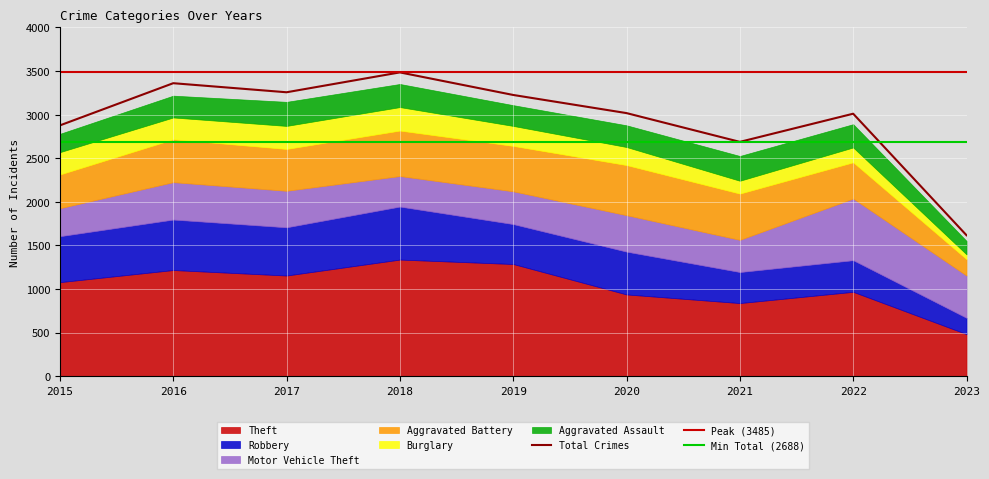

Reading left to right, list all the values displayed in this chart.

Theft: 1079	1218	1155	1338	1287	938	839	968	483
Robbery: 527	579	553	608	458	491	356	363	187
Motor Vehicle Theft: 321	429	419	350	376	418	369	707	485
Aggravated Battery: 387	492	480	522	521	575	531	416	188
Burglary: 256	250	264	269	229	207	147	170	55
Aggravated Assault: 210	250	276	265	238	249	284	267	154